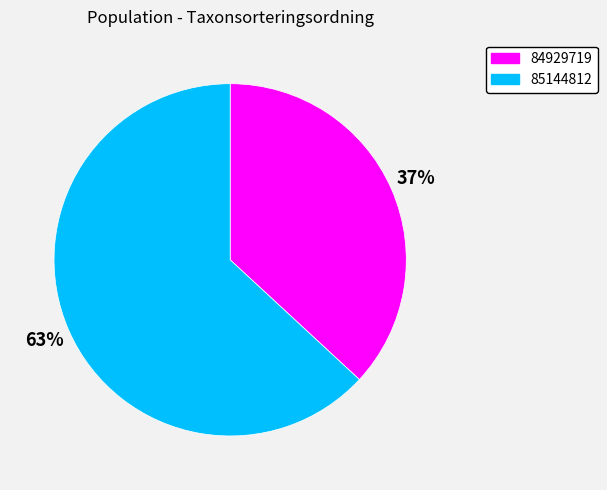

Is the sum of 84929719 and 85144812 greater than half?

Yes